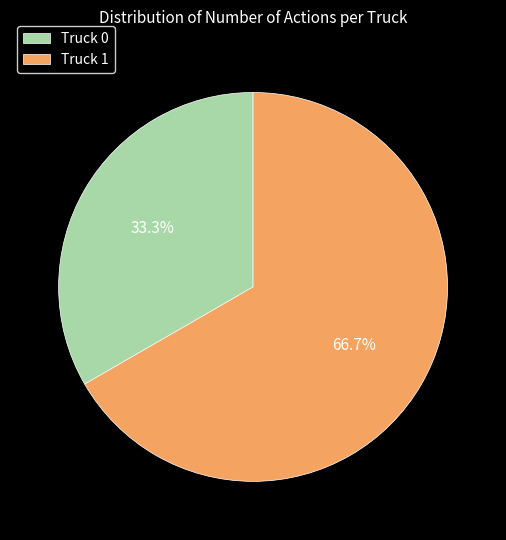

Which category has the biggest portion of the pie?

Truck 1